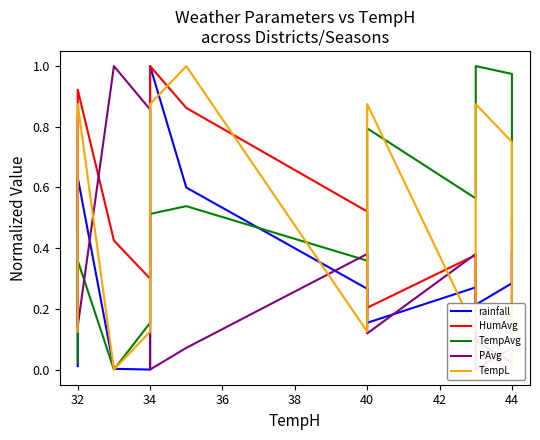

How many data points does each series have?

12